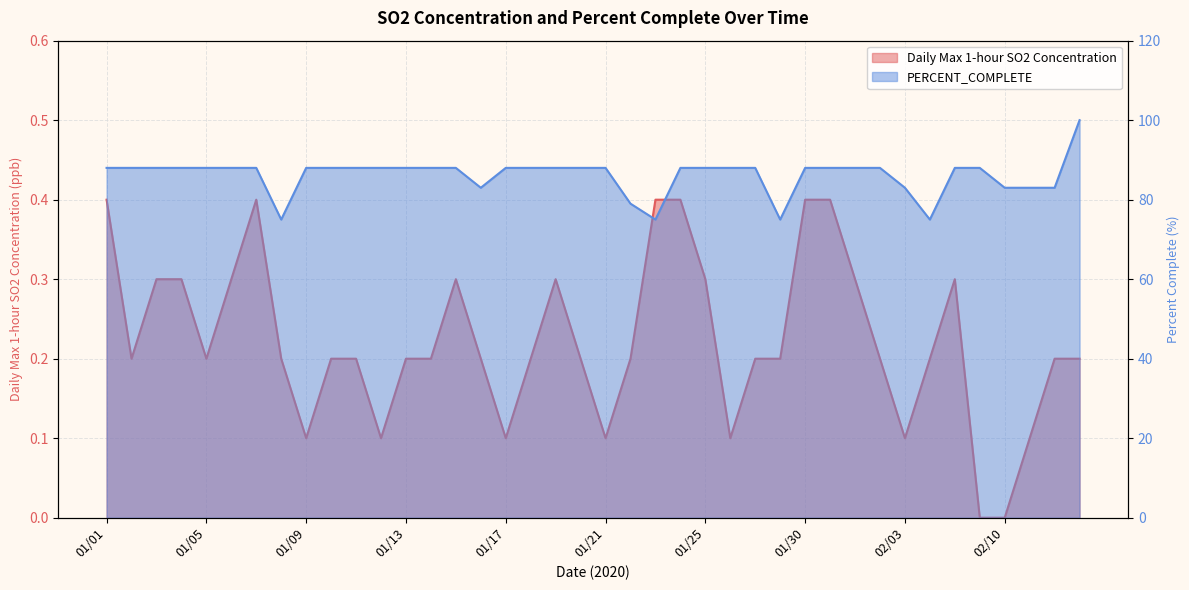

What is the value of the PERCENT_COMPLETE point at the 4th from the left?

88.0